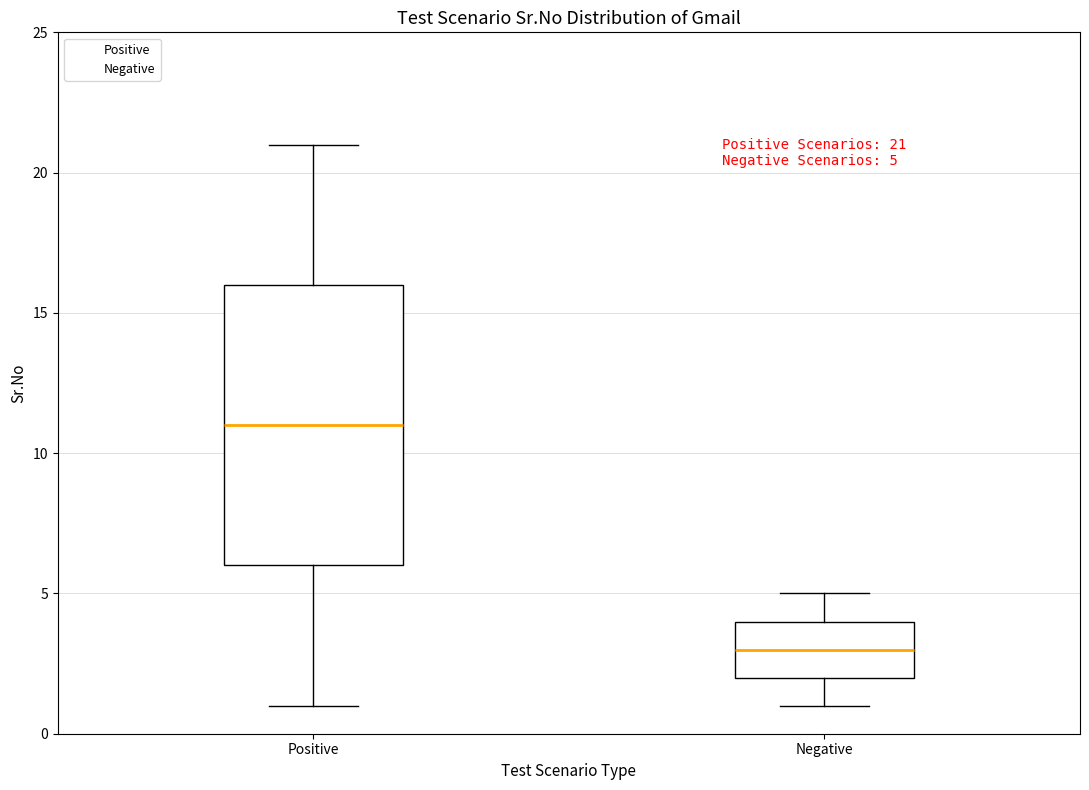

Which box is the tallest, from its lower edge to its upper edge?

Positive